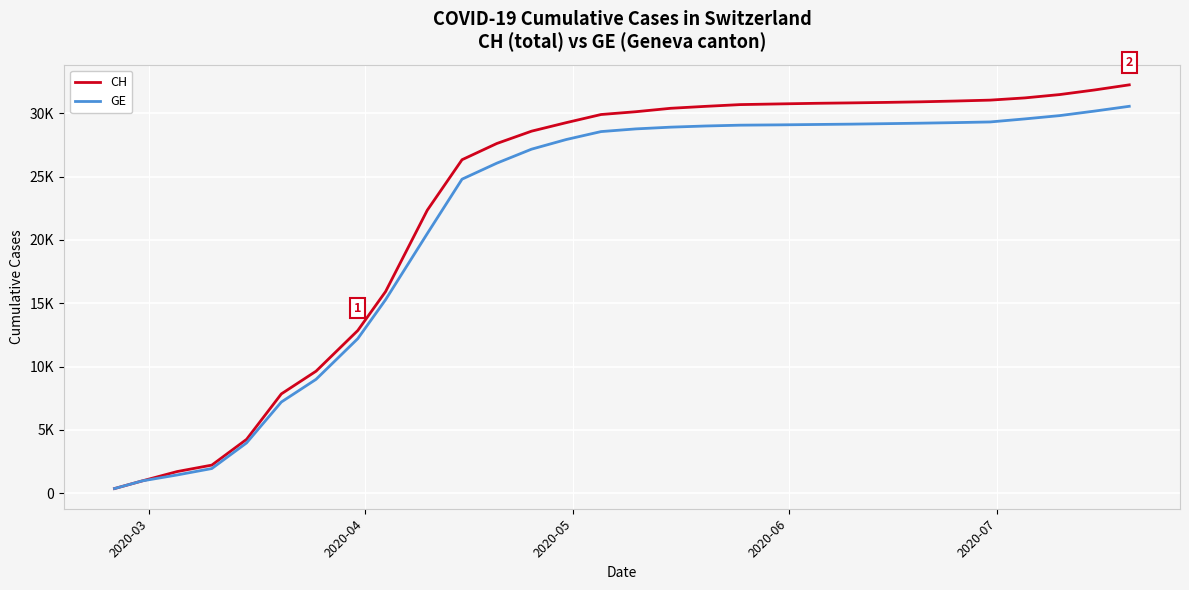

Does the chart have visible grid lines?

Yes